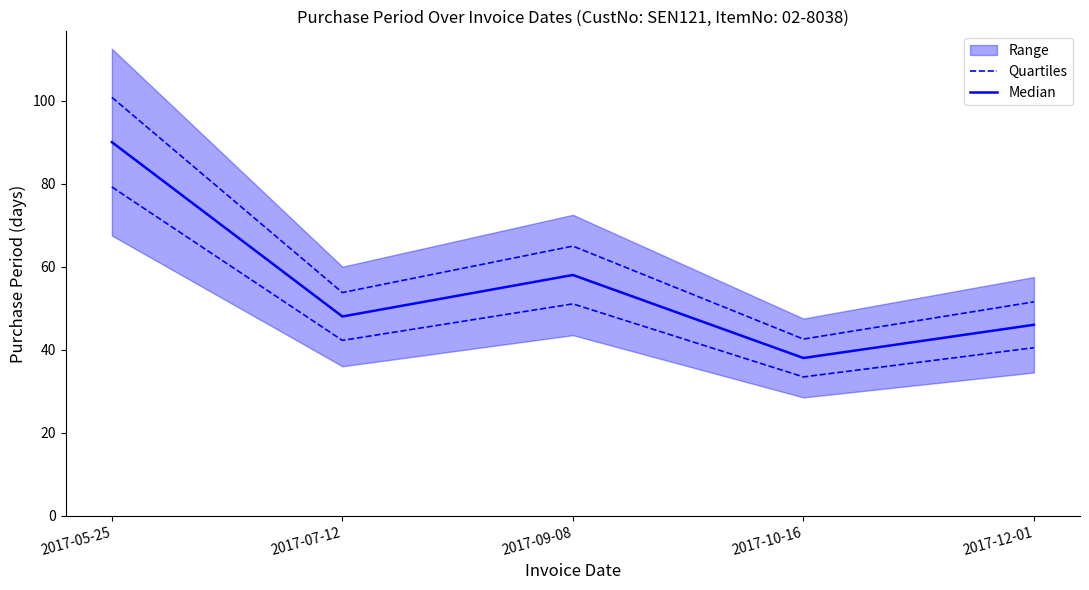

At which category is the sum across all series the highest?

2017-05-25